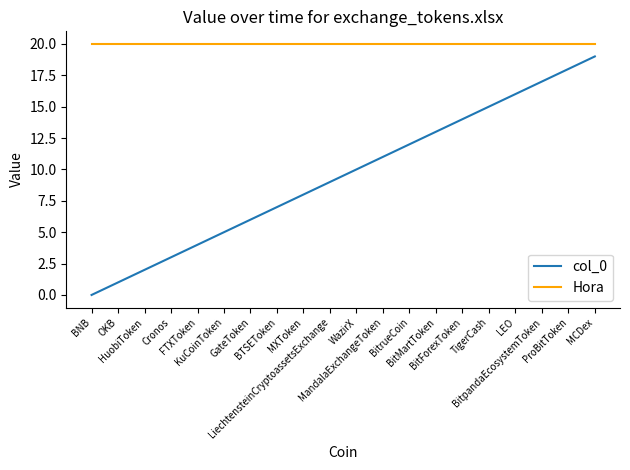

Reading left to right, list all the values displayed in this chart.

col_0: BNB=0	OKB=1	HuobiToken=2	Cronos=3	FTXToken=4	KuCoinToken=5	GateToken=6	BTSEToken=7	MXToken=8	LiechtensteinCryptoassetsExchange=9	WazirX=10	MandalaExchangeToken=11	BitrueCoin=12	BitMartToken=13	BitForexToken=14	TigerCash=15	LEO=16	BitpandaEcosystemToken=17	ProBitToken=18	MCDex=19
Hora: BNB=20	OKB=20	HuobiToken=20	Cronos=20	FTXToken=20	KuCoinToken=20	GateToken=20	BTSEToken=20	MXToken=20	LiechtensteinCryptoassetsExchange=20	WazirX=20	MandalaExchangeToken=20	BitrueCoin=20	BitMartToken=20	BitForexToken=20	TigerCash=20	LEO=20	BitpandaEcosystemToken=20	ProBitToken=20	MCDex=20